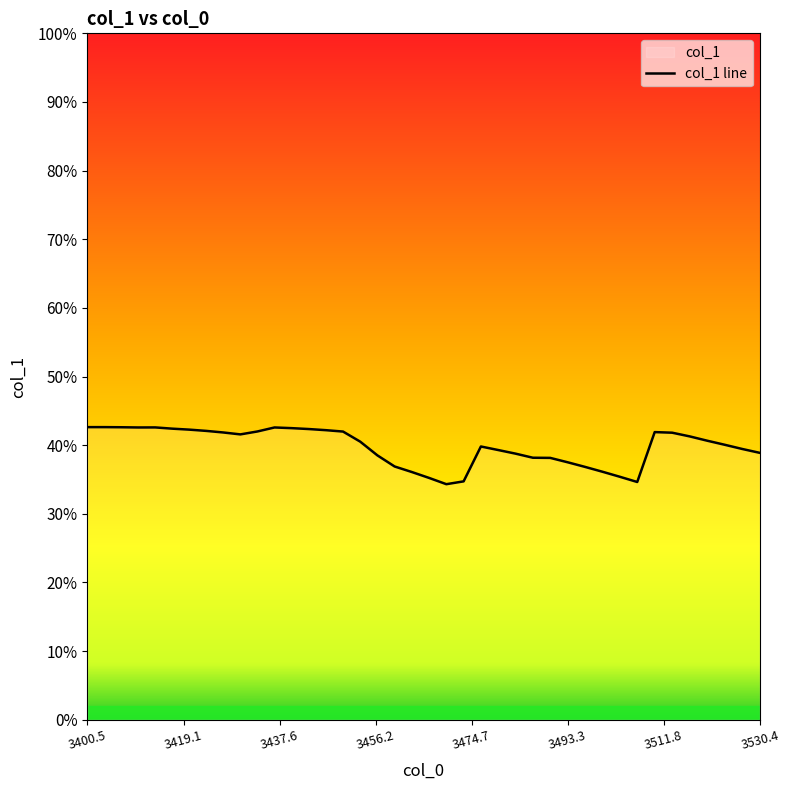

Reading left to right, what are all the values shown in this chart?

0.4	0.4	0.4	0.4	0.4	0.4	0.4	0.4	0.4	0.4	0.4	0.4	0.4	0.4	0.4	0.4	0.4	0.4	0.4	0.4	0.4	0.3	0.3	0.4	0.4	0.4	0.4	0.4	0.4	0.4	0.4	0.4	0.3	0.4	0.4	0.4	0.4	0.4	0.4	0.4